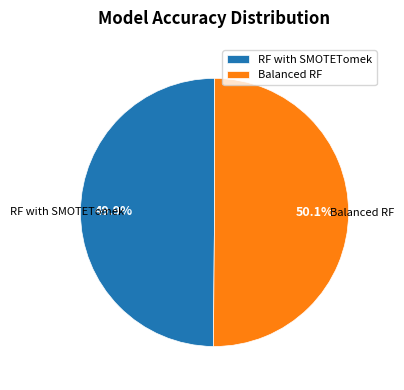

Is the sum of RF with SMOTETomek and Balanced RF greater than half?

Yes